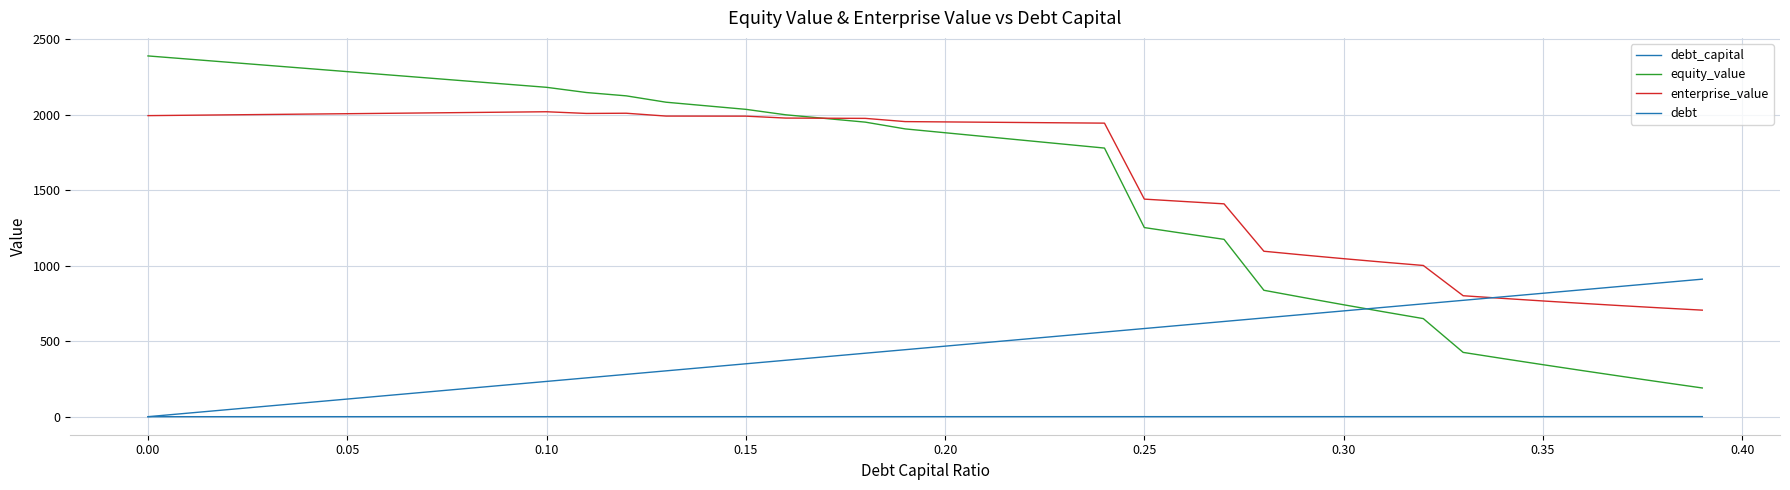

Does the chart display data point markers on the line(s)?

No